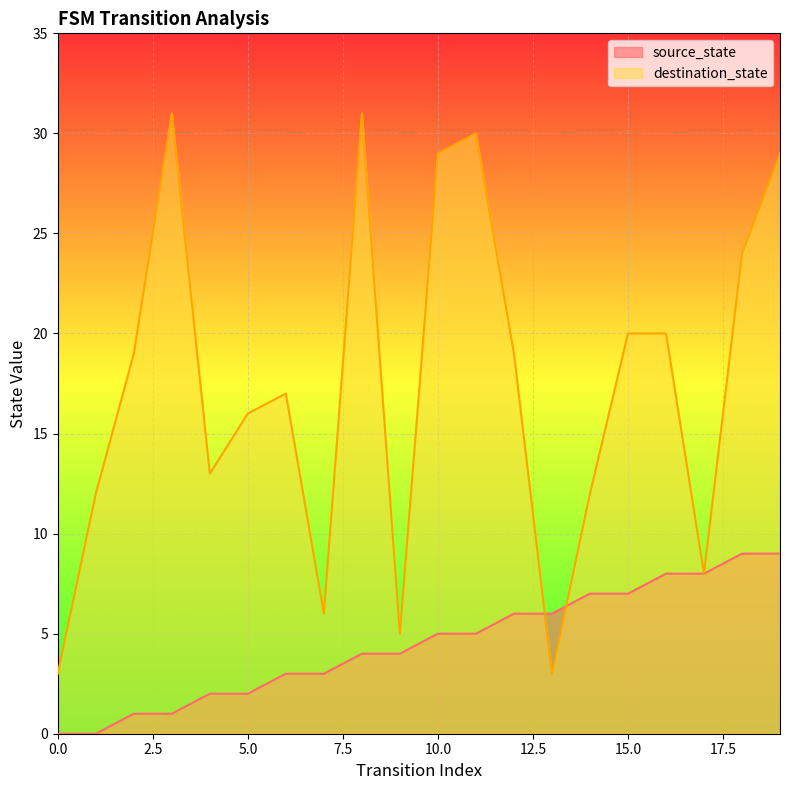

True or false: source_state has more than 0 interior local peaks.

False